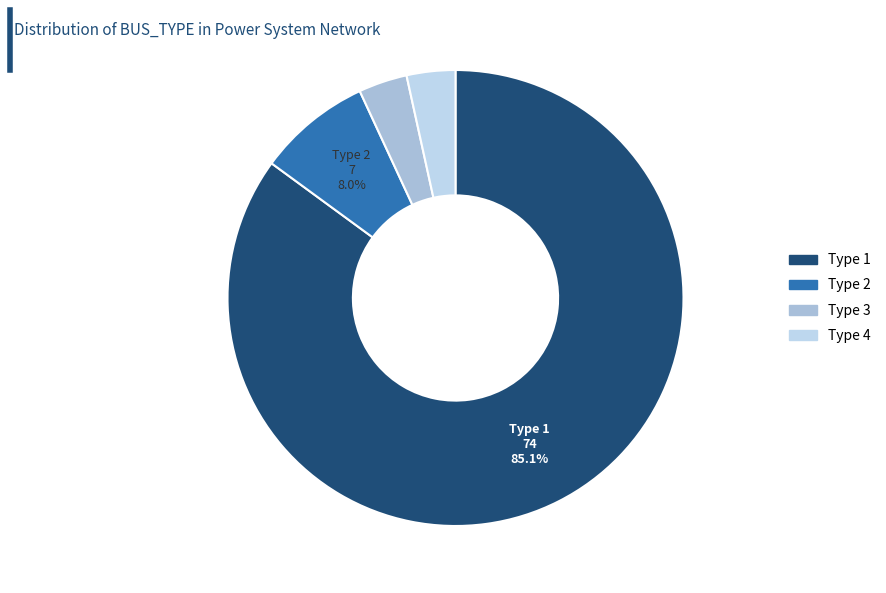

Which slice is the largest?

Type 1